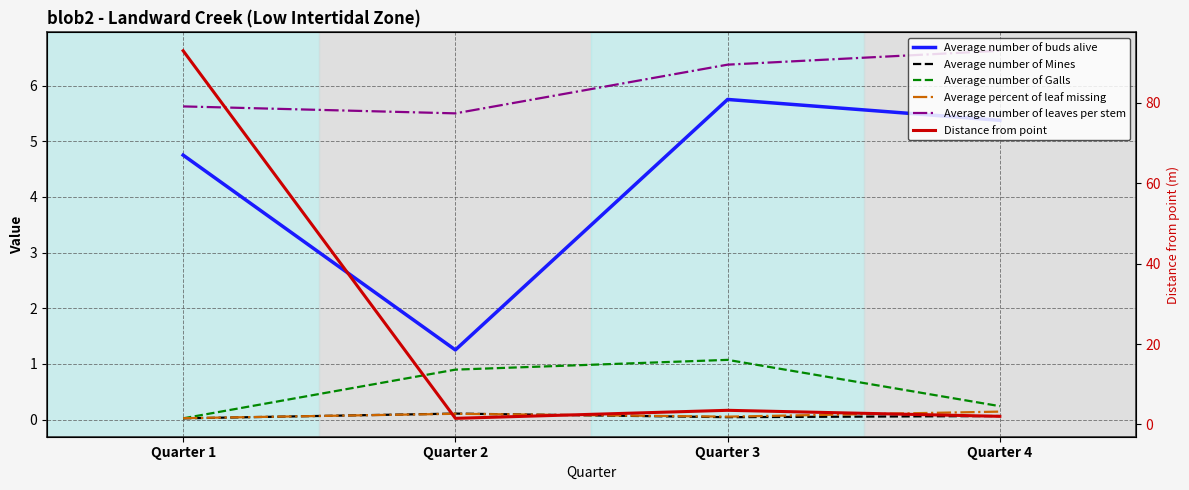

Where is the first local minimum for Average number of leaves per stem?

Quarter 2